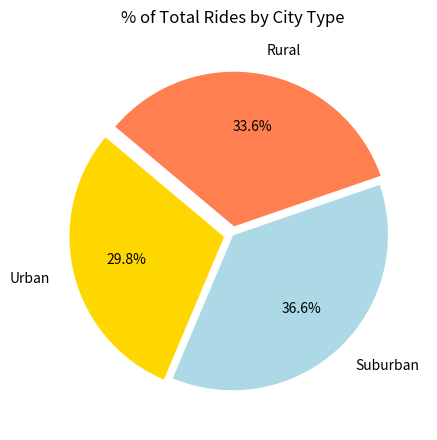

Is there any slice that represents more than half of the pie?

No